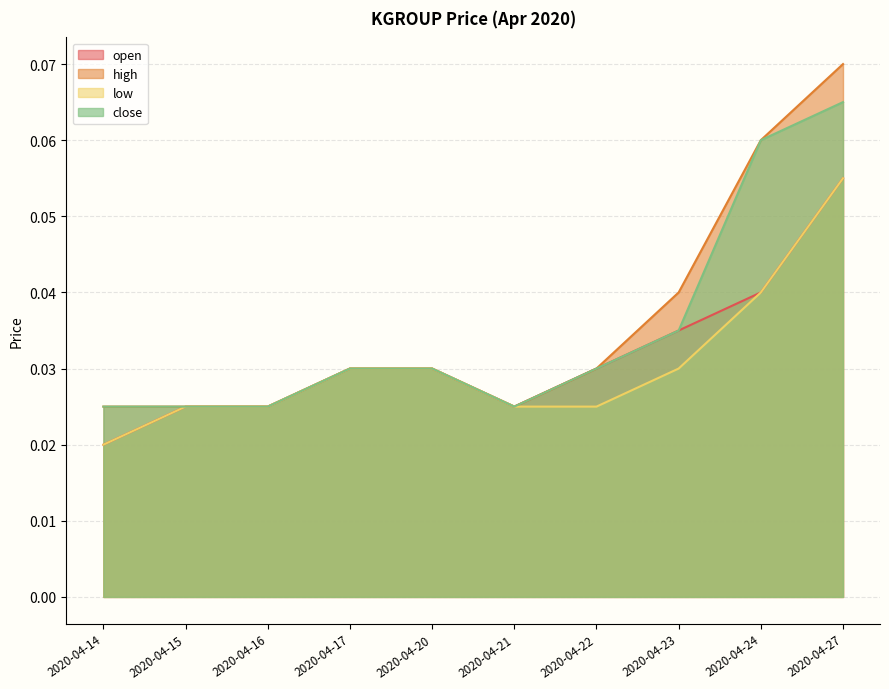

Which series has the largest total across all categories?

high